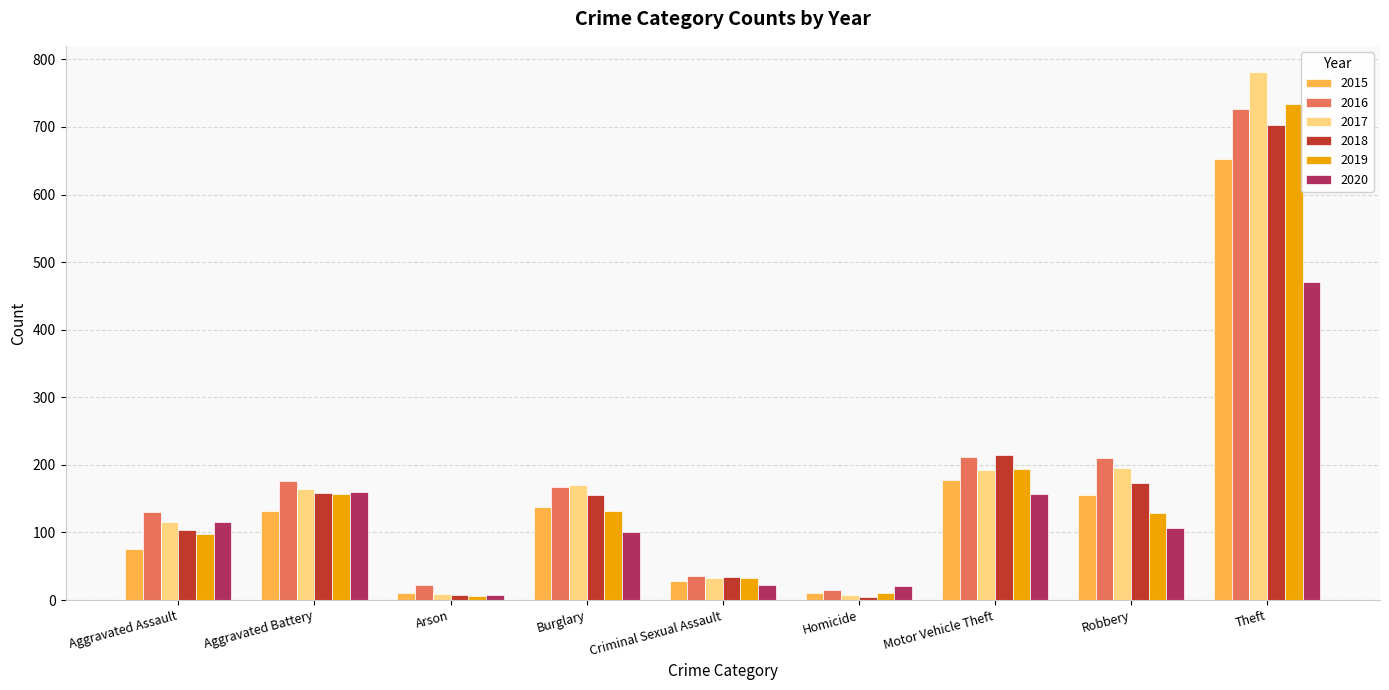

What is the approximate value of 2017 at Arson, to the nearest 10?

10